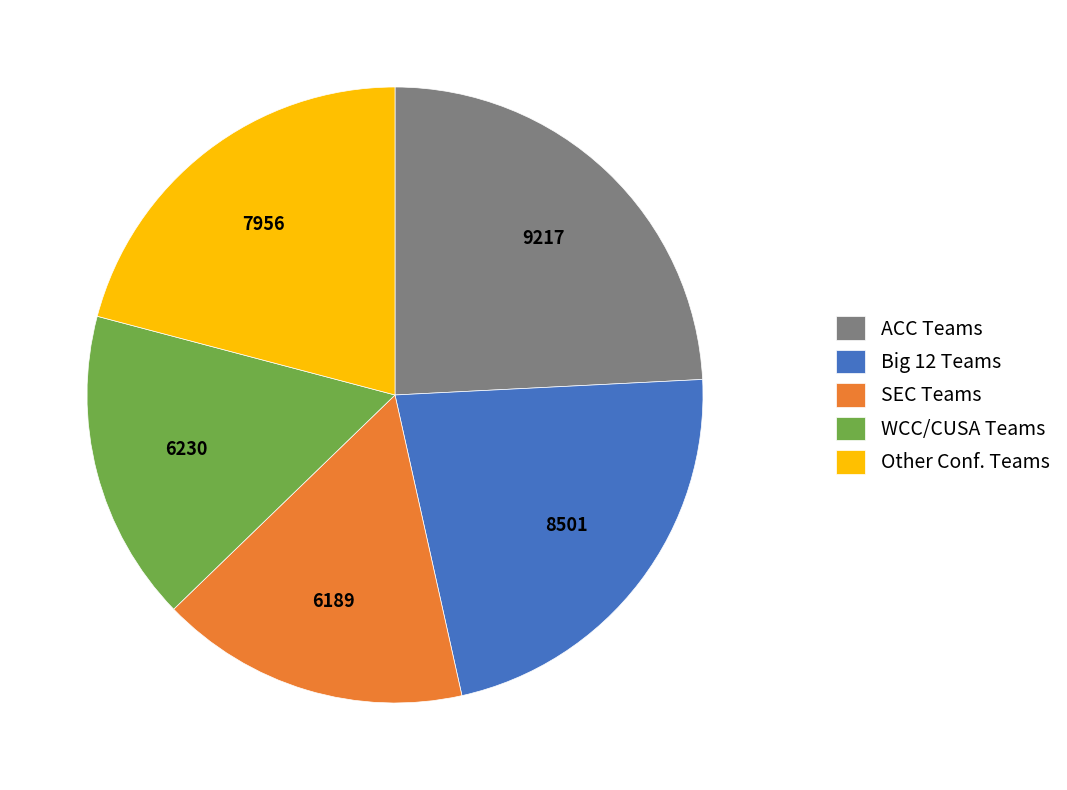

Does SEC Teams account for over 50% of the chart?

No